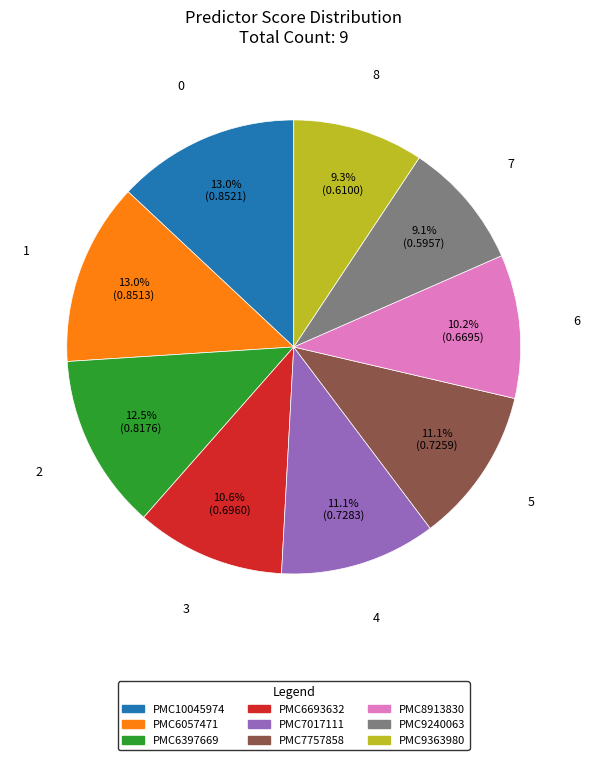

Does any single category account for the majority?

No